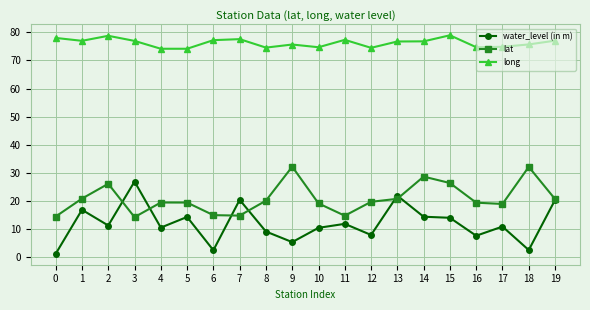

Where is the first local maximum for long?

2